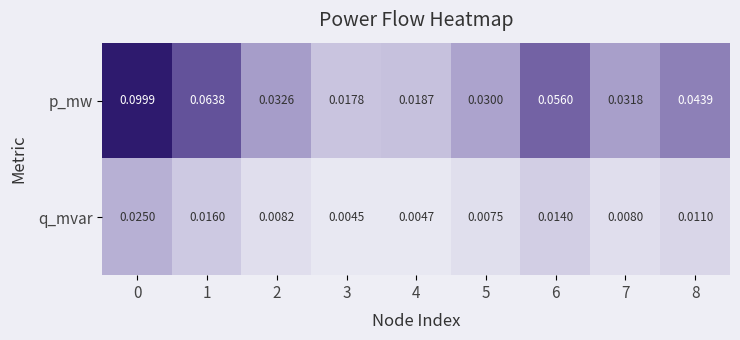

Which series has the widest spread of values?

p_mw